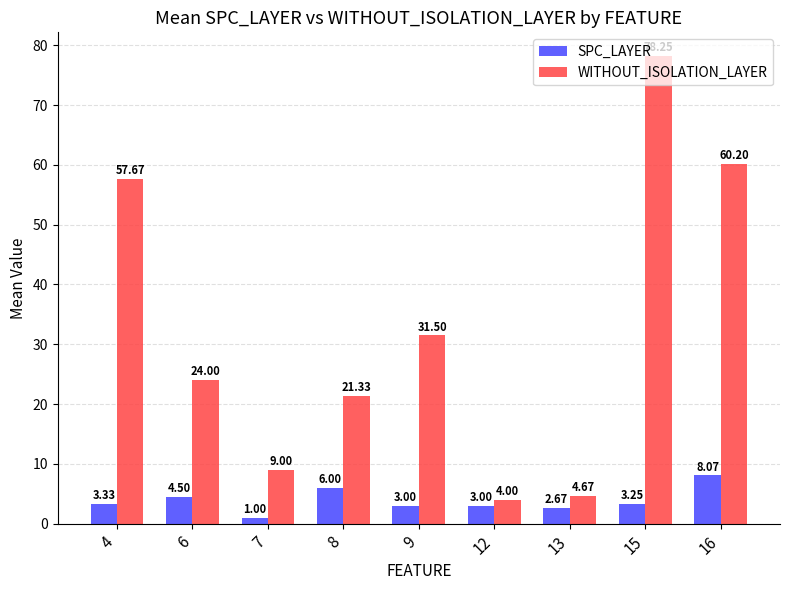

Are the bars grouped side by side (vs. stacked)?

Yes